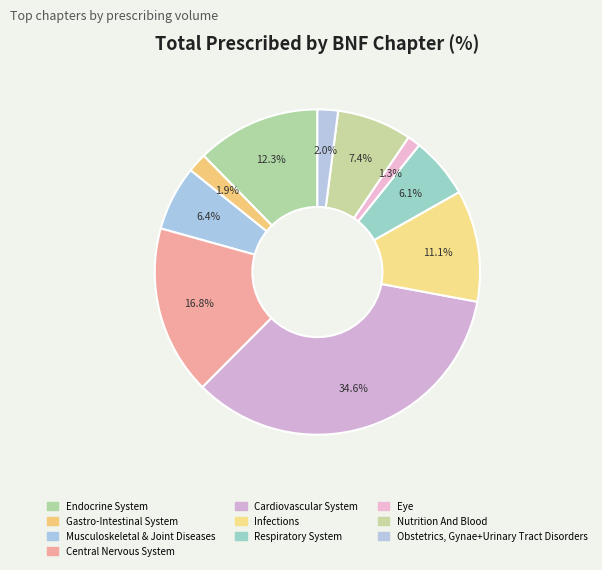

To the nearest percent, what percentage of the pie is Central Nervous System?

17%